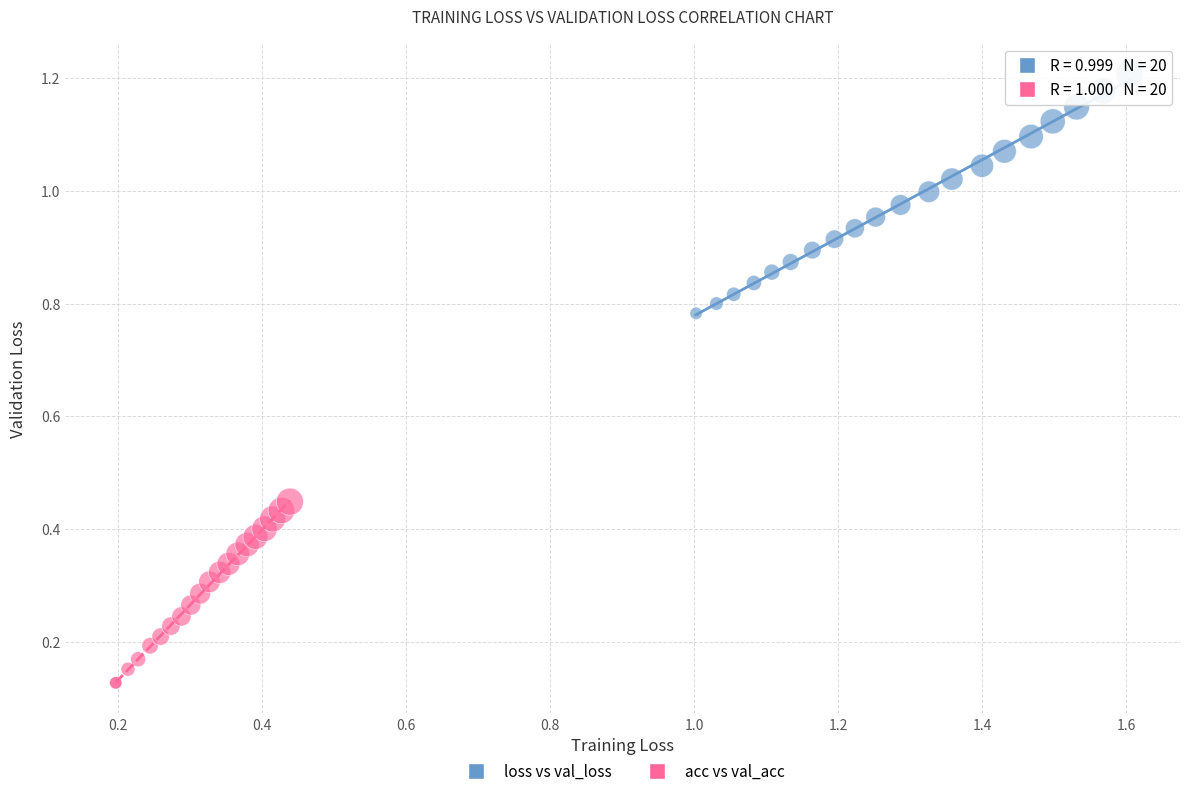

Which series reaches the minimum Y coordinate?

acc vs val_acc